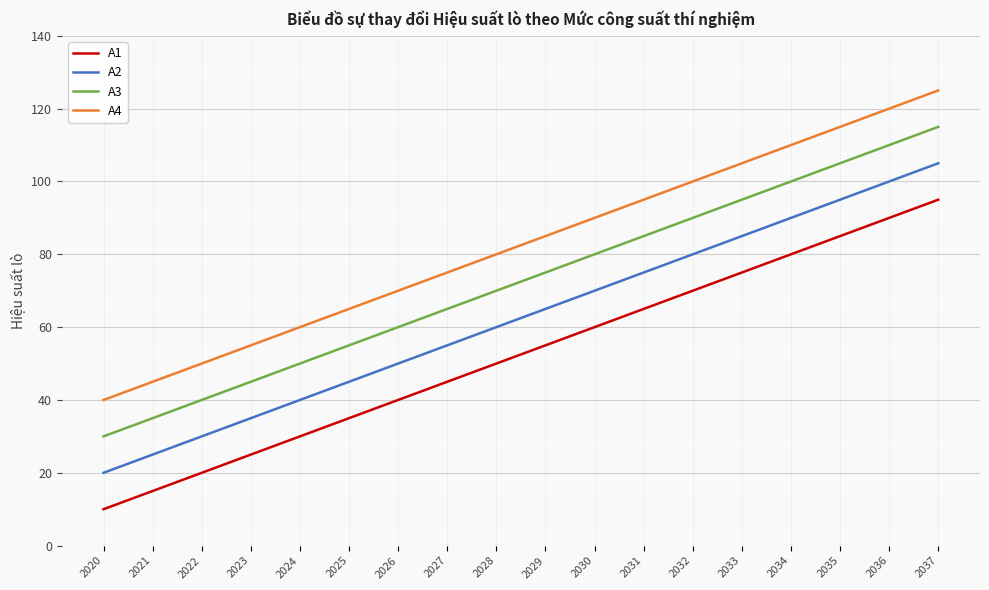

True or false: A3 has more than 0 interior local peaks.

False